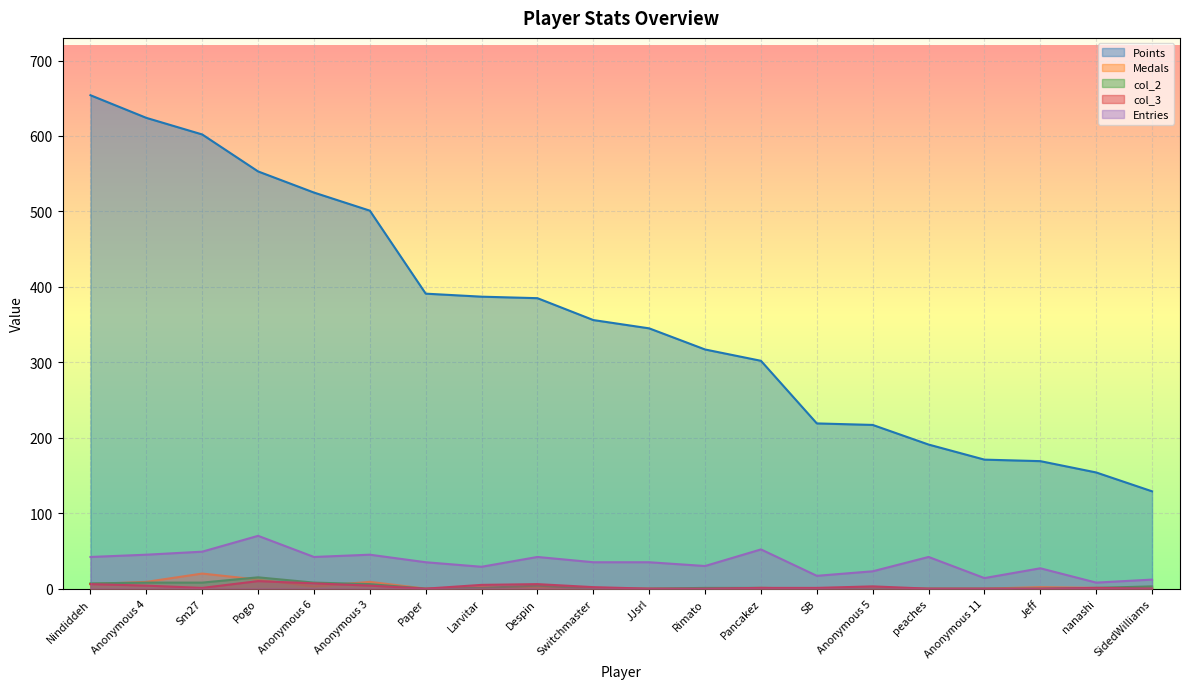

Reading right to left, extract all data points from this chart.

Points: 129	154	169	171	191	217	219	302	317	345	356	385	387	391	501	525	553	602	624	654
Medals: 1	1	2	0	0	0	0	1	0	0	0	1	2	0	9	3	12	20	9	6
col_2: 3	1	0	0	0	0	0	1	1	0	0	4	1	0	6	8	15	8	8	7
col_3: 0	1	0	0	0	3	1	1	0	0	2	6	5	0	4	7	10	1	4	6
Entries: 12	8	27	14	42	23	17	52	30	35	35	42	29	35	45	42	70	49	45	42